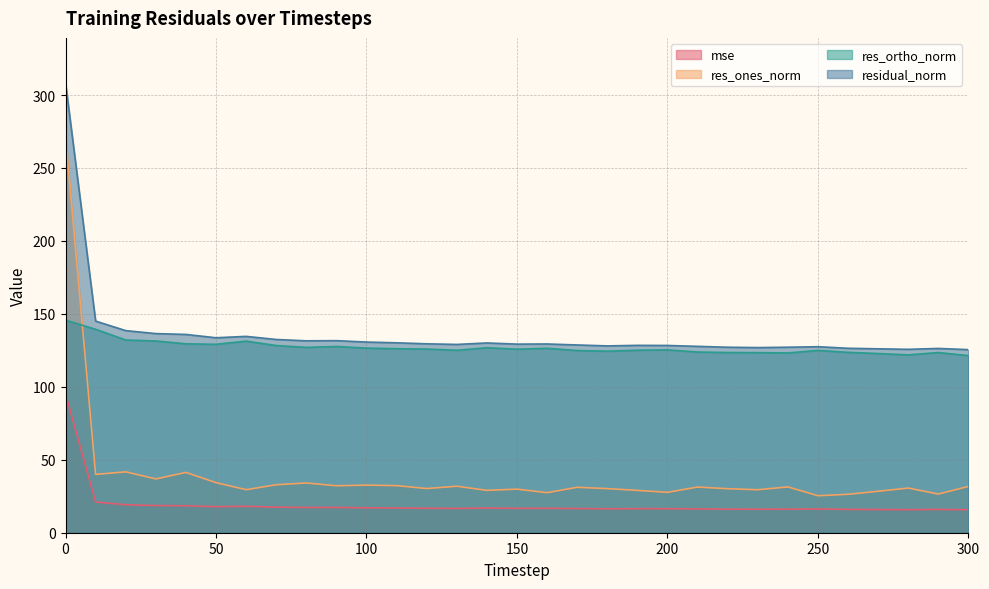

Reading right to left, extract all data points from this chart.

mse: 15.7	16.0	15.8	15.9	16.0	16.3	16.2	16.1	16.2	16.3	16.5	16.5	16.4	16.6	16.7	16.7	16.9	16.7	16.8	16.9	17.1	17.3	17.3	17.5	18.1	17.9	18.5	18.6	19.2	21.0	95.1
res_ones_norm: 31.8	26.5	30.6	28.4	26.4	25.4	31.4	29.5	30.2	31.3	27.7	29.0	30.2	31.1	27.4	29.9	29.0	31.9	30.3	32.3	32.6	32.2	34.1	32.9	29.5	34.3	41.3	36.9	41.7	40.0	271.7
res_ortho_norm: 121.4	123.5	121.9	122.8	123.6	125.0	123.2	123.4	123.5	123.8	125.3	125.1	124.4	124.9	126.4	125.8	126.8	125.1	125.9	126.1	126.5	127.7	127.0	128.3	131.3	129.1	129.5	131.4	132.1	139.4	145.7
residual_norm: 125.5	126.3	125.7	126.1	126.4	127.5	127.2	126.9	127.1	127.7	128.4	128.4	128.1	128.7	129.4	129.3	130.1	129.1	129.5	130.2	130.7	131.7	131.5	132.5	134.6	133.6	135.9	136.5	138.5	145.1	308.3